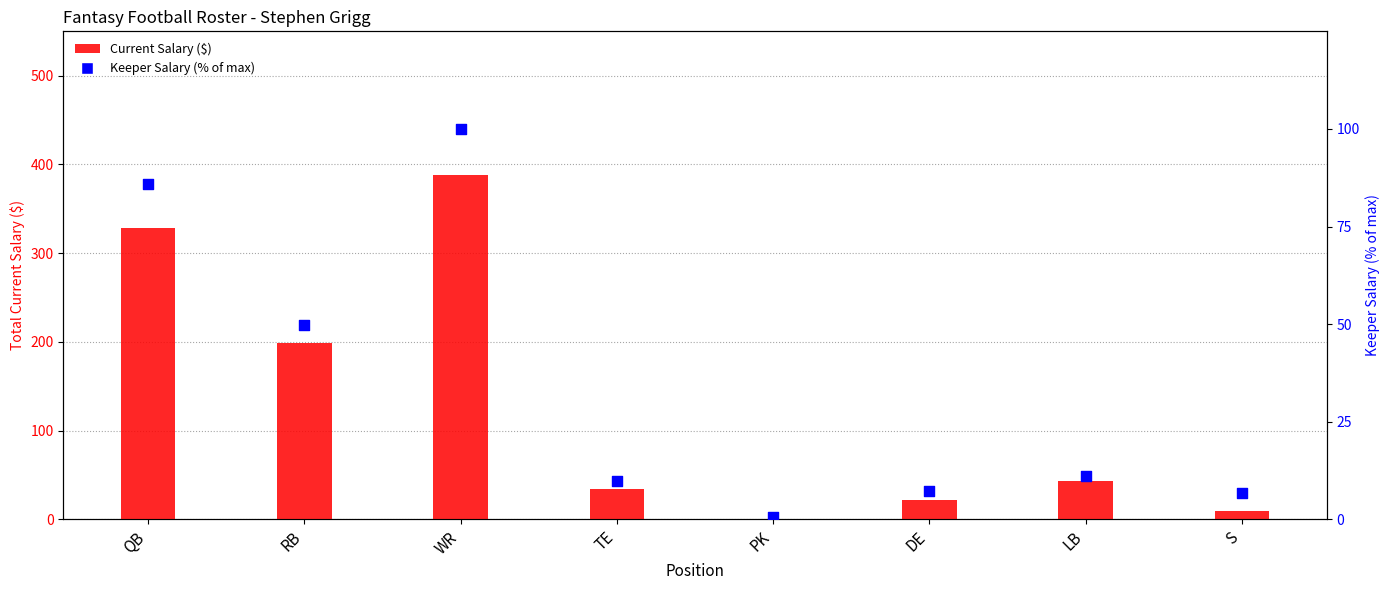

Is the value of Keeper Salary % of max at TE greater than the value of Current Salary at DE?

No